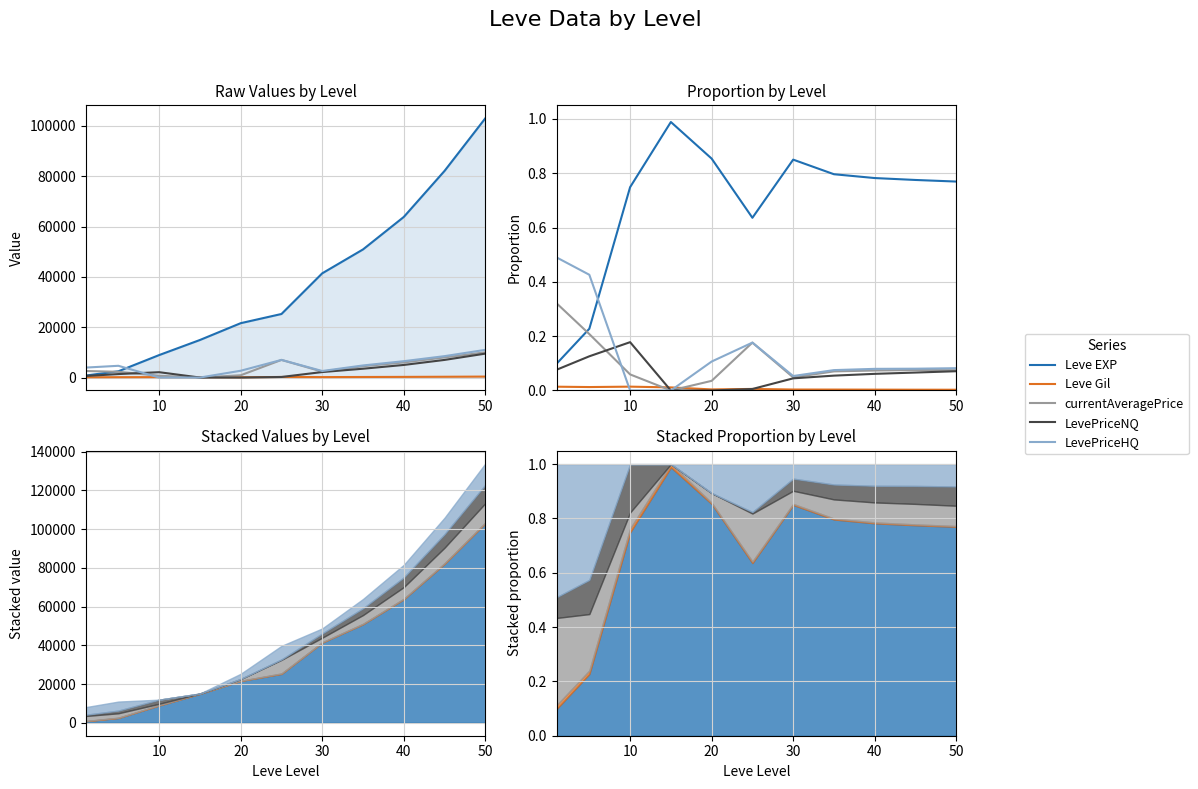

Reading right to left, extract all data points from this chart.

Leve EXP: 0.8	0.8	0.8	0.8	0.9	0.6	0.9	1.0	0.7	0.2	0.1
Leve Gil: 0.0	0.0	0.0	0.0	0.0	0.0	0.0	0.0	0.0	0.0	0.0
currentAveragePrice: 0.1	0.1	0.1	0.1	0.0	0.2	0.0	0.0	0.1	0.2	0.3
LevePriceNQ: 0.1	0.1	0.1	0.1	0.0	0.0	0.0	0.0	0.2	0.1	0.1
LevePriceHQ: 0.1	0.1	0.1	0.1	0.1	0.2	0.1	0.0	0.0	0.4	0.5